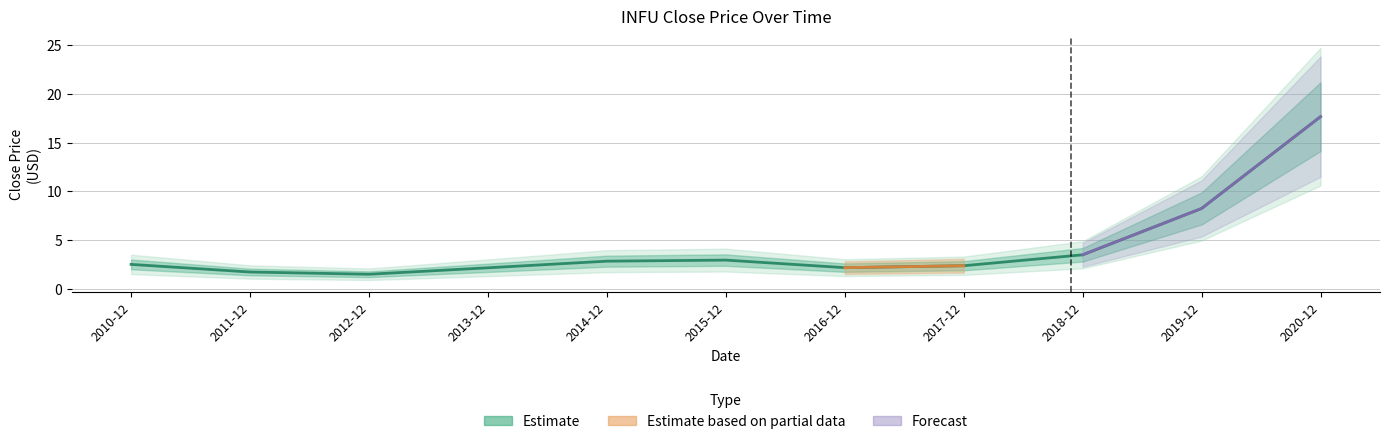

What is the difference between the maximum and minimum values?

16.2